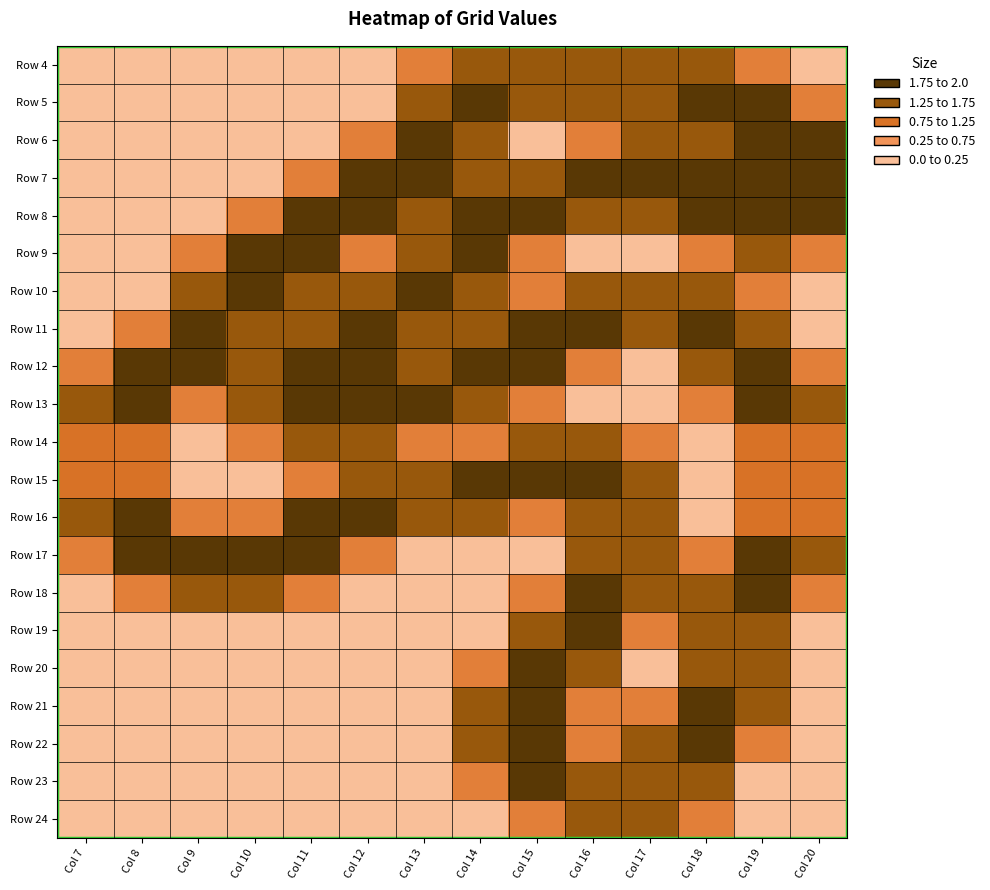

Reading left to right, extract all data points from this chart.

Row 4: Col 7=0.0	Col 8=0.0	Col 9=0.0	Col 10=0.0	Col 11=0.0	Col 12=0.0	Col 13=0.8	Col 14=1.5	Col 15=1.5	Col 16=1.5	Col 17=1.5	Col 18=1.5	Col 19=0.8	Col 20=0.0
Row 5: Col 7=0.0	Col 8=0.0	Col 9=0.0	Col 10=0.0	Col 11=0.0	Col 12=0.0	Col 13=1.5	Col 14=2.0	Col 15=1.5	Col 16=1.5	Col 17=1.5	Col 18=2.0	Col 19=2.0	Col 20=0.8
Row 6: Col 7=0.0	Col 8=0.0	Col 9=0.0	Col 10=0.0	Col 11=0.0	Col 12=0.8	Col 13=2.0	Col 14=1.5	Col 15=0.0	Col 16=0.8	Col 17=1.5	Col 18=1.5	Col 19=2.0	Col 20=2.0
Row 7: Col 7=0.0	Col 8=0.0	Col 9=0.0	Col 10=0.0	Col 11=0.8	Col 12=2.0	Col 13=2.0	Col 14=1.5	Col 15=1.5	Col 16=2.0	Col 17=2.0	Col 18=2.0	Col 19=2.0	Col 20=2.0
Row 8: Col 7=0.0	Col 8=0.0	Col 9=0.0	Col 10=0.8	Col 11=2.0	Col 12=2.0	Col 13=1.5	Col 14=2.0	Col 15=2.0	Col 16=1.5	Col 17=1.5	Col 18=2.0	Col 19=2.0	Col 20=2.0
Row 9: Col 7=0.0	Col 8=0.0	Col 9=0.8	Col 10=2.0	Col 11=2.0	Col 12=0.8	Col 13=1.5	Col 14=2.0	Col 15=0.8	Col 16=0.0	Col 17=0.0	Col 18=0.8	Col 19=1.5	Col 20=0.8
Row 10: Col 7=0.0	Col 8=0.0	Col 9=1.5	Col 10=2.0	Col 11=1.5	Col 12=1.5	Col 13=2.0	Col 14=1.5	Col 15=0.8	Col 16=1.5	Col 17=1.5	Col 18=1.5	Col 19=0.8	Col 20=0.0
Row 11: Col 7=0.0	Col 8=0.8	Col 9=2.0	Col 10=1.5	Col 11=1.5	Col 12=2.0	Col 13=1.5	Col 14=1.5	Col 15=2.0	Col 16=2.0	Col 17=1.5	Col 18=2.0	Col 19=1.5	Col 20=0.0
Row 12: Col 7=0.8	Col 8=2.0	Col 9=2.0	Col 10=1.5	Col 11=2.0	Col 12=2.0	Col 13=1.5	Col 14=2.0	Col 15=2.0	Col 16=0.8	Col 17=0.0	Col 18=1.5	Col 19=2.0	Col 20=0.8
Row 13: Col 7=1.5	Col 8=2.0	Col 9=0.8	Col 10=1.5	Col 11=2.0	Col 12=2.0	Col 13=2.0	Col 14=1.5	Col 15=0.8	Col 16=0.0	Col 17=0.0	Col 18=0.8	Col 19=2.0	Col 20=1.5
Row 14: Col 7=1.0	Col 8=1.0	Col 9=0.0	Col 10=0.8	Col 11=1.5	Col 12=1.5	Col 13=0.8	Col 14=0.8	Col 15=1.5	Col 16=1.5	Col 17=0.8	Col 18=0.0	Col 19=1.0	Col 20=1.0
Row 15: Col 7=1.0	Col 8=1.0	Col 9=0.0	Col 10=0.0	Col 11=0.8	Col 12=1.5	Col 13=1.5	Col 14=2.0	Col 15=2.0	Col 16=2.0	Col 17=1.5	Col 18=0.0	Col 19=1.0	Col 20=1.0
Row 16: Col 7=1.5	Col 8=2.0	Col 9=0.8	Col 10=0.8	Col 11=2.0	Col 12=2.0	Col 13=1.5	Col 14=1.5	Col 15=0.8	Col 16=1.5	Col 17=1.5	Col 18=0.0	Col 19=1.0	Col 20=1.0
Row 17: Col 7=0.8	Col 8=2.0	Col 9=2.0	Col 10=2.0	Col 11=2.0	Col 12=0.8	Col 13=0.0	Col 14=0.0	Col 15=0.0	Col 16=1.5	Col 17=1.5	Col 18=0.8	Col 19=2.0	Col 20=1.5
Row 18: Col 7=0.0	Col 8=0.8	Col 9=1.5	Col 10=1.5	Col 11=0.8	Col 12=0.0	Col 13=0.0	Col 14=0.0	Col 15=0.8	Col 16=2.0	Col 17=1.5	Col 18=1.5	Col 19=2.0	Col 20=0.8
Row 19: Col 7=0.0	Col 8=0.0	Col 9=0.0	Col 10=0.0	Col 11=0.0	Col 12=0.0	Col 13=0.0	Col 14=0.0	Col 15=1.5	Col 16=2.0	Col 17=0.8	Col 18=1.5	Col 19=1.5	Col 20=0.0
Row 20: Col 7=0.0	Col 8=0.0	Col 9=0.0	Col 10=0.0	Col 11=0.0	Col 12=0.0	Col 13=0.0	Col 14=0.8	Col 15=2.0	Col 16=1.5	Col 17=0.0	Col 18=1.5	Col 19=1.5	Col 20=0.0
Row 21: Col 7=0.0	Col 8=0.0	Col 9=0.0	Col 10=0.0	Col 11=0.0	Col 12=0.0	Col 13=0.0	Col 14=1.5	Col 15=2.0	Col 16=0.8	Col 17=0.8	Col 18=2.0	Col 19=1.5	Col 20=0.0
Row 22: Col 7=0.0	Col 8=0.0	Col 9=0.0	Col 10=0.0	Col 11=0.0	Col 12=0.0	Col 13=0.0	Col 14=1.5	Col 15=2.0	Col 16=0.8	Col 17=1.5	Col 18=2.0	Col 19=0.8	Col 20=0.0
Row 23: Col 7=0.0	Col 8=0.0	Col 9=0.0	Col 10=0.0	Col 11=0.0	Col 12=0.0	Col 13=0.0	Col 14=0.8	Col 15=2.0	Col 16=1.5	Col 17=1.5	Col 18=1.5	Col 19=0.0	Col 20=0.0
Row 24: Col 7=0.0	Col 8=0.0	Col 9=0.0	Col 10=0.0	Col 11=0.0	Col 12=0.0	Col 13=0.0	Col 14=0.0	Col 15=0.8	Col 16=1.5	Col 17=1.5	Col 18=0.8	Col 19=0.0	Col 20=0.0